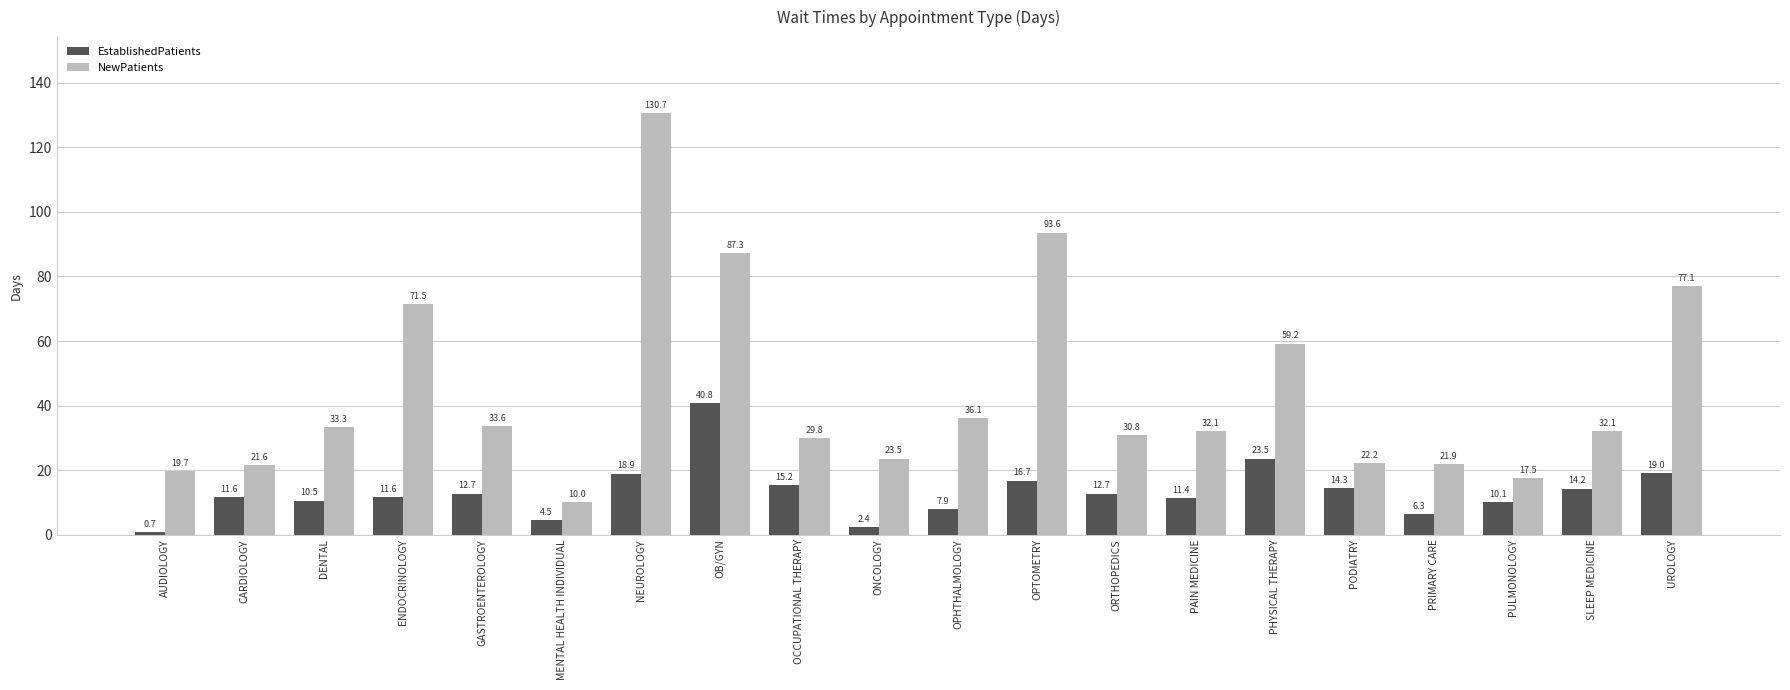

What is the greatest value displayed?

130.7